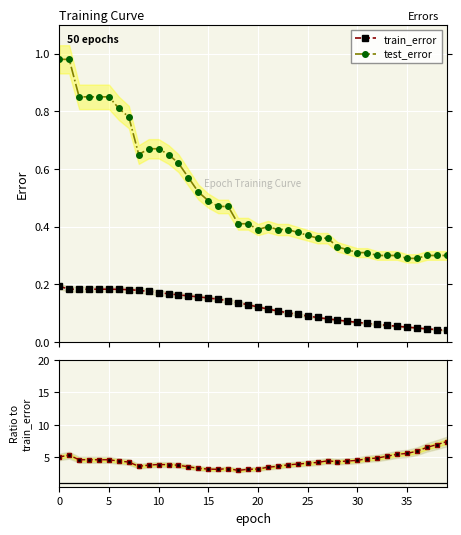

True or false: train_error has more than 0 interior local peaks.

True